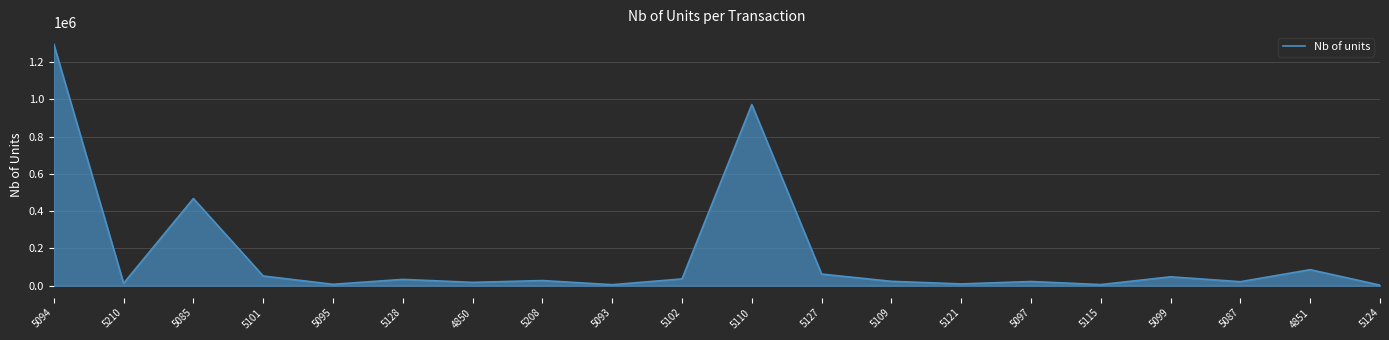

How many lines are shown in the chart?

1